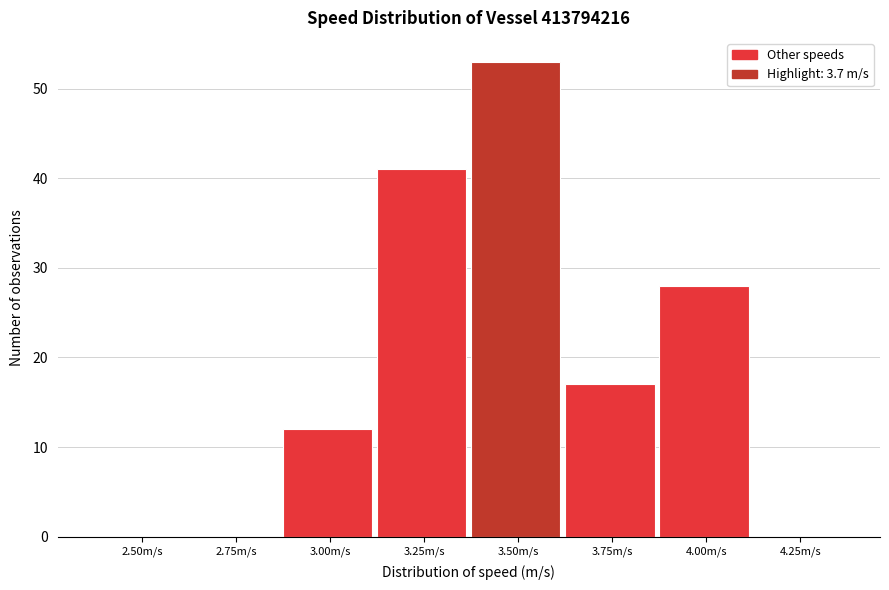

Reading right to left, extract all data points from this chart.

4.25m/s=0	4.00m/s=28	3.75m/s=17	3.50m/s=53	3.25m/s=41	3.00m/s=12	2.75m/s=0	2.50m/s=0